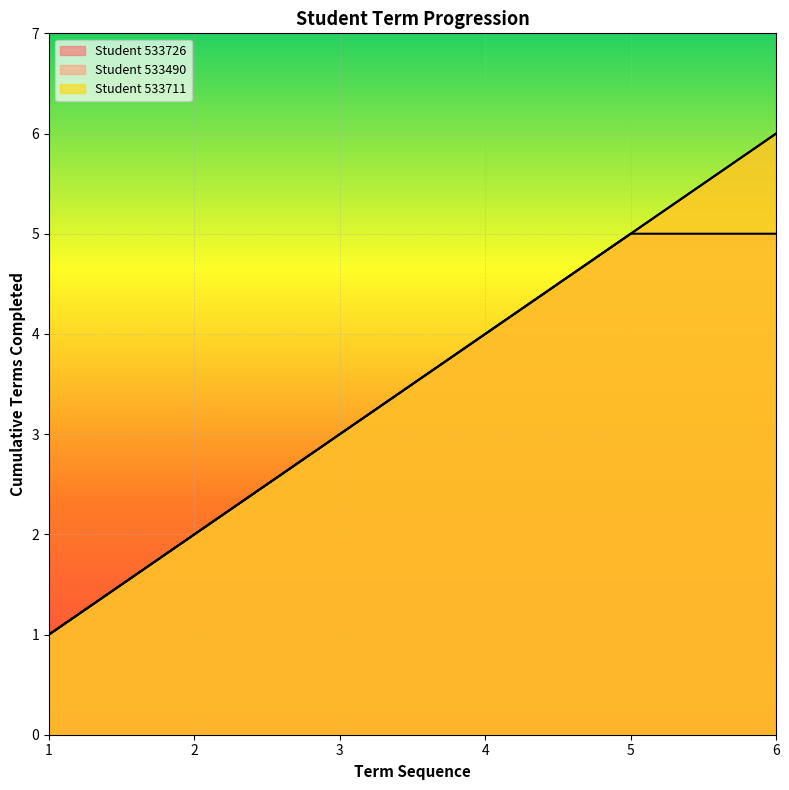

Count the Student 533711 values in the range 2 to 5.

4